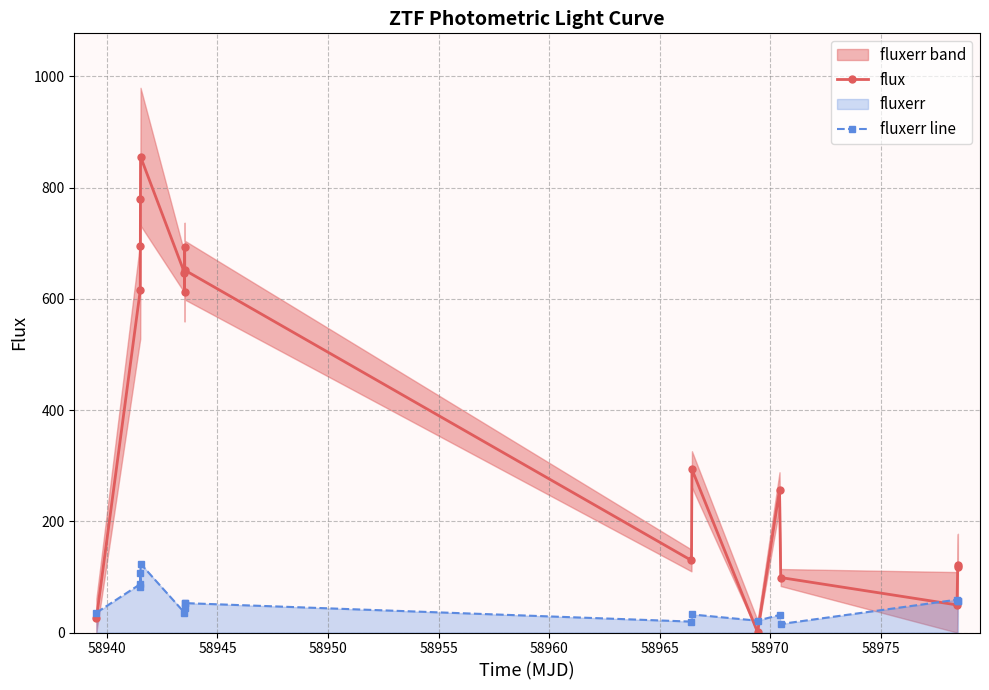

After their last crossing, which series has the higher values: fluxerr line or flux?

flux